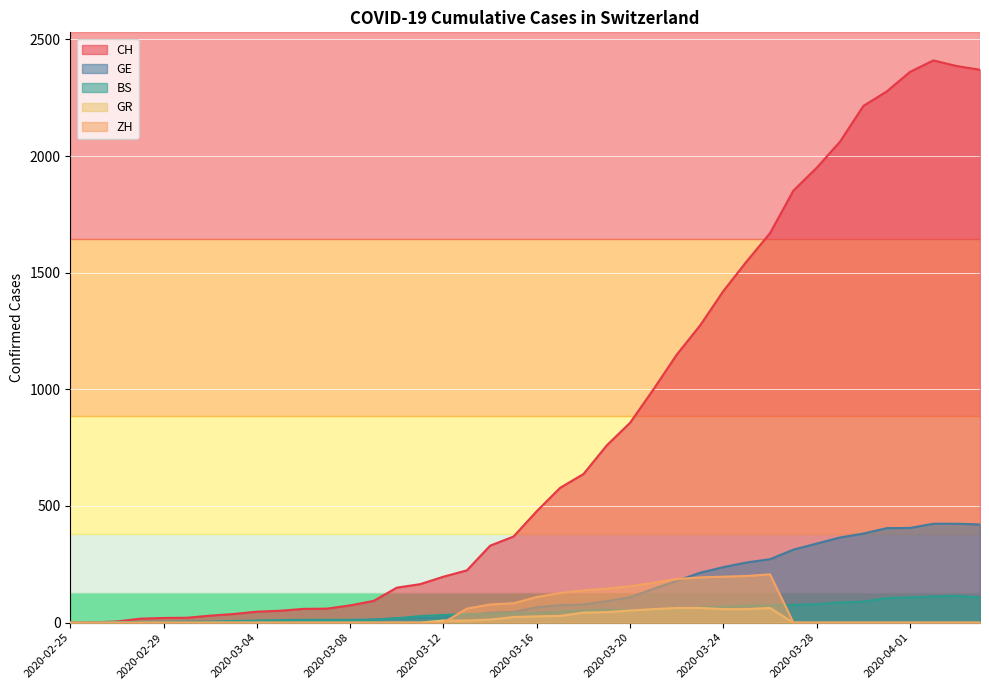

What is the maximum value for CH?

2410